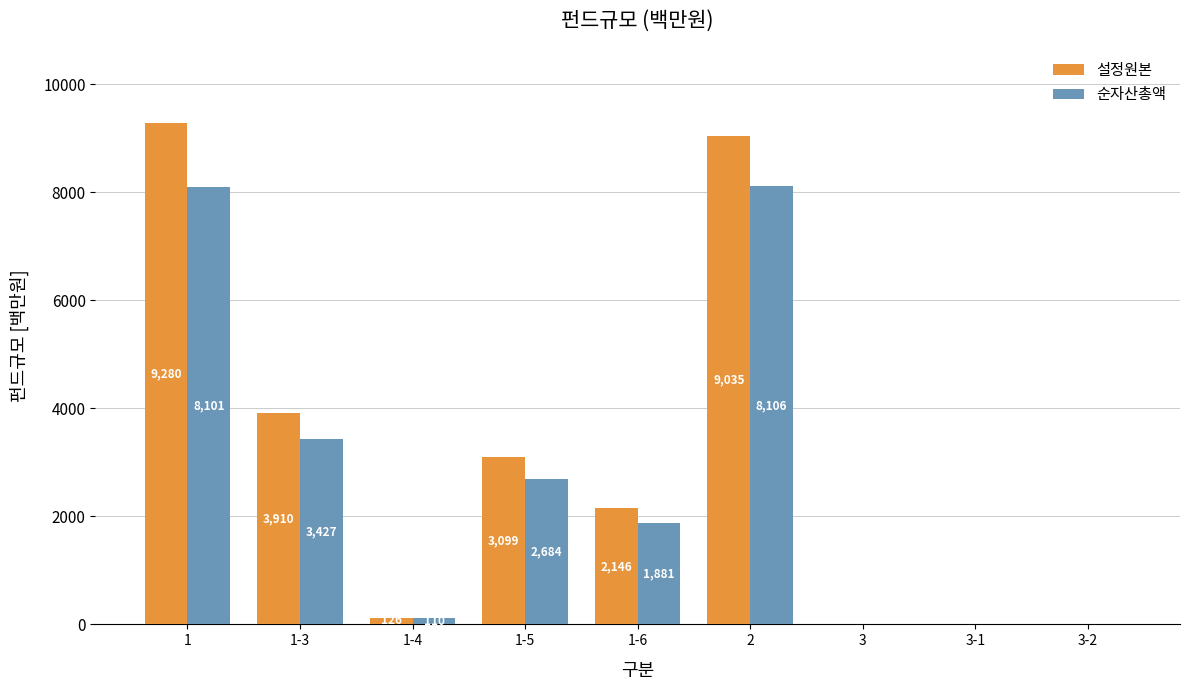

What is the approximate value of 설정원본 at 1-6, to the nearest 50?

2150